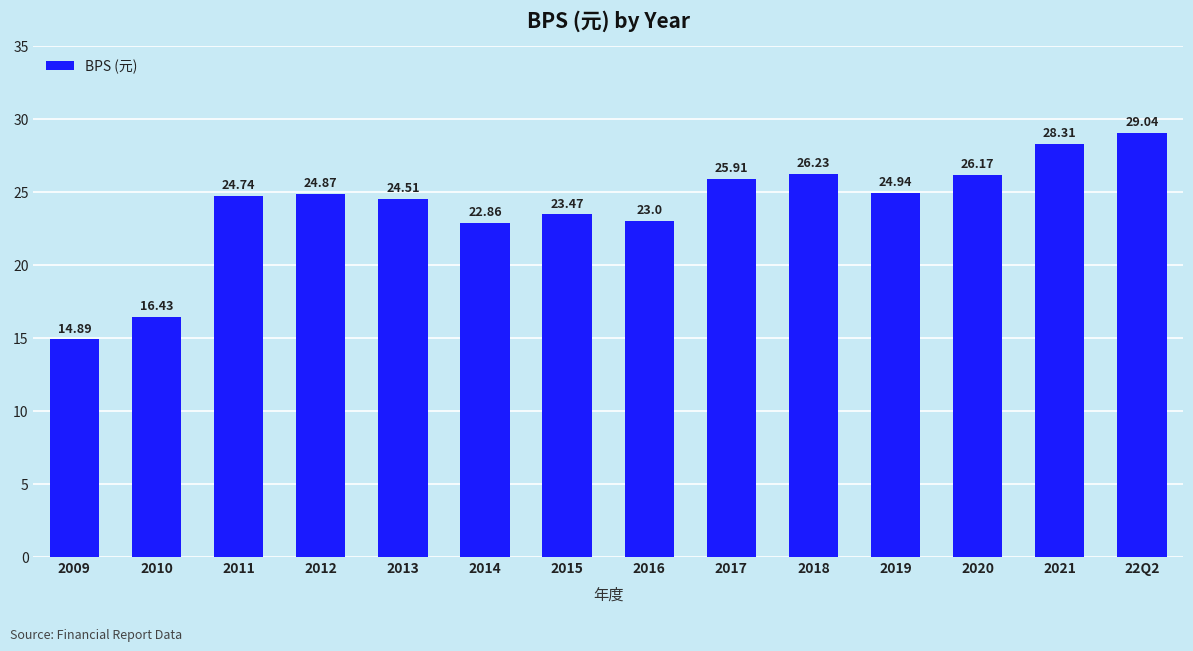

What value does the data have at 2016?

23.0